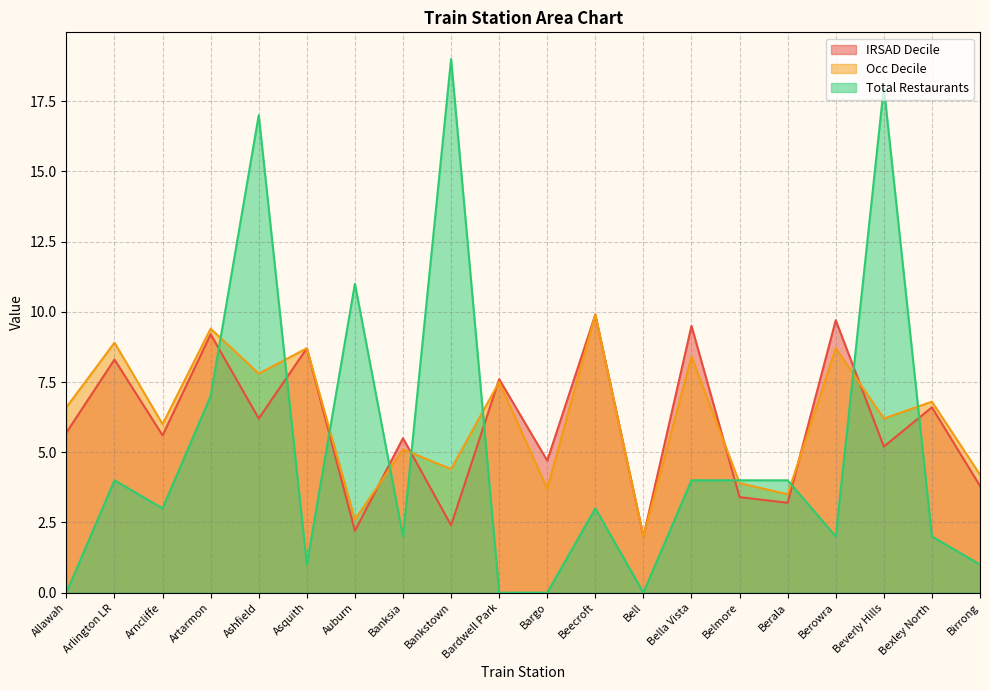

What is the difference between the maximum and second lowest values in the Total Restaurants series?

19.0